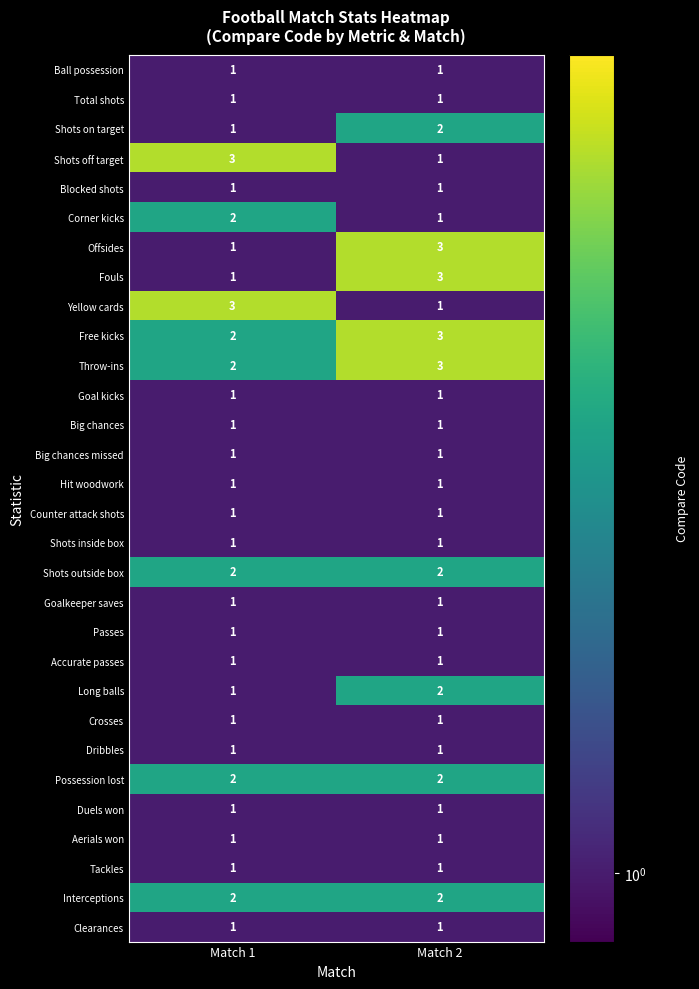

True or false: Corner kicks has a value of 1 at Match 1.

False